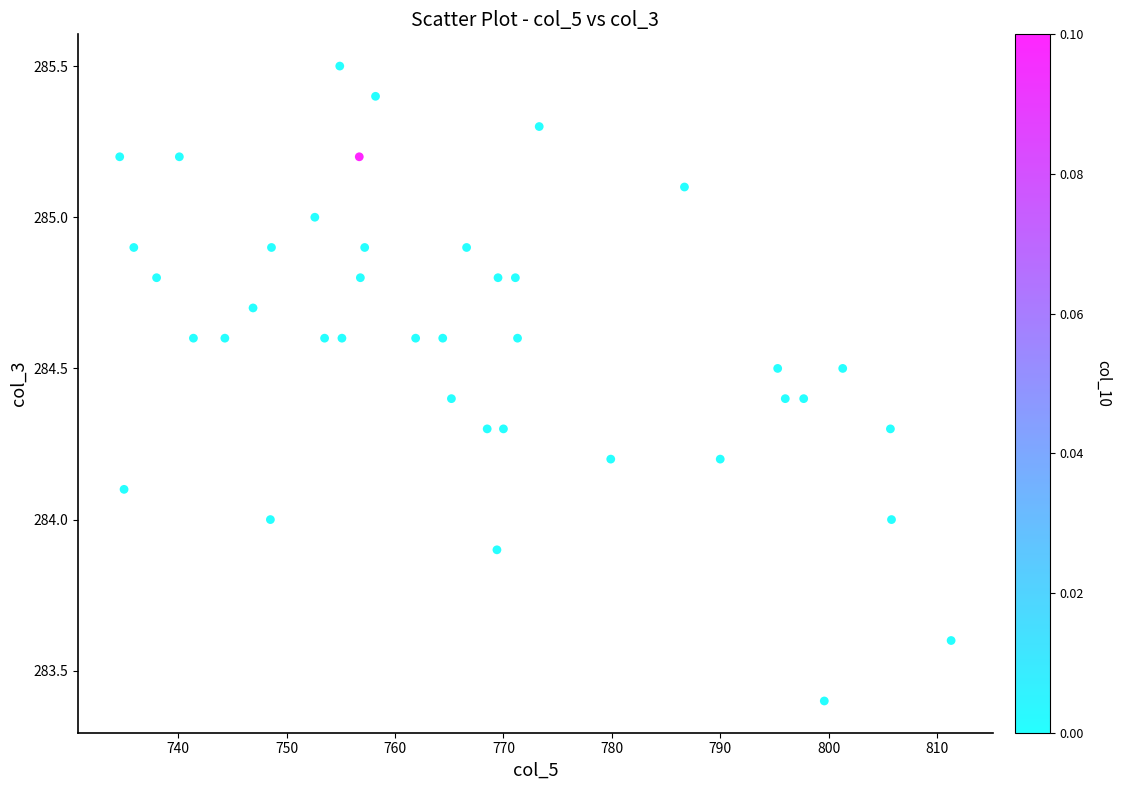

How many points are shown in the scatter plot?

40